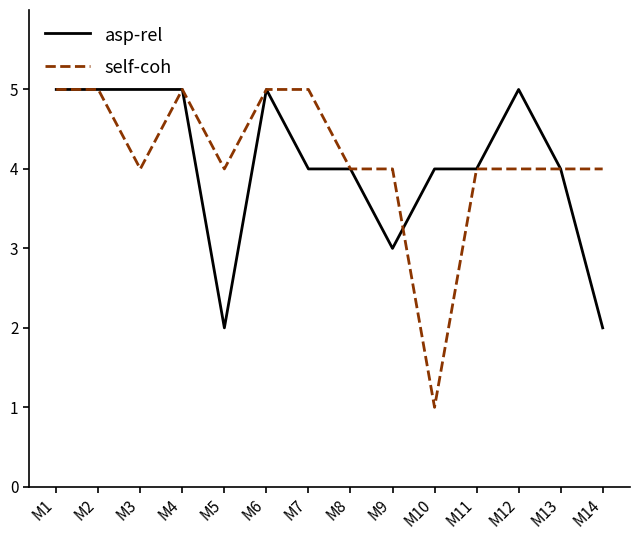

Rank the series at M3 from highest to lowest value.

asp-rel, self-coh